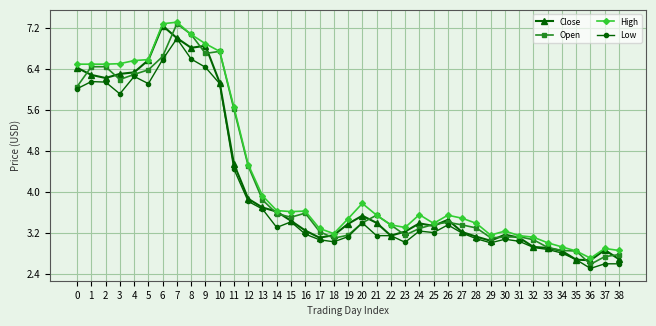

Is it true that Low equals 5.6 at 22?

False